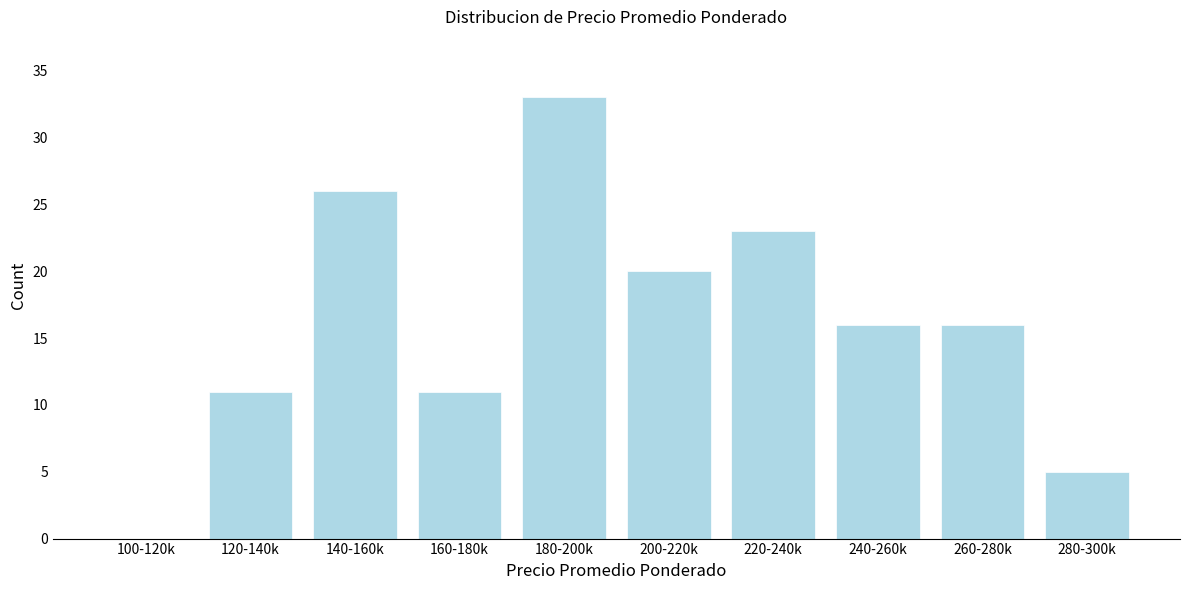

Reading right to left, transcribe all the data shown in this chart.

280-300k=5	260-280k=16	240-260k=16	220-240k=23	200-220k=20	180-200k=33	160-180k=11	140-160k=26	120-140k=11	100-120k=0